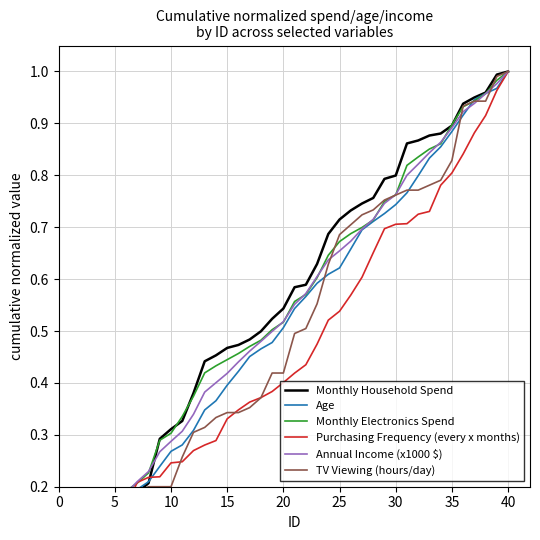

How many lines are shown in the chart?

6